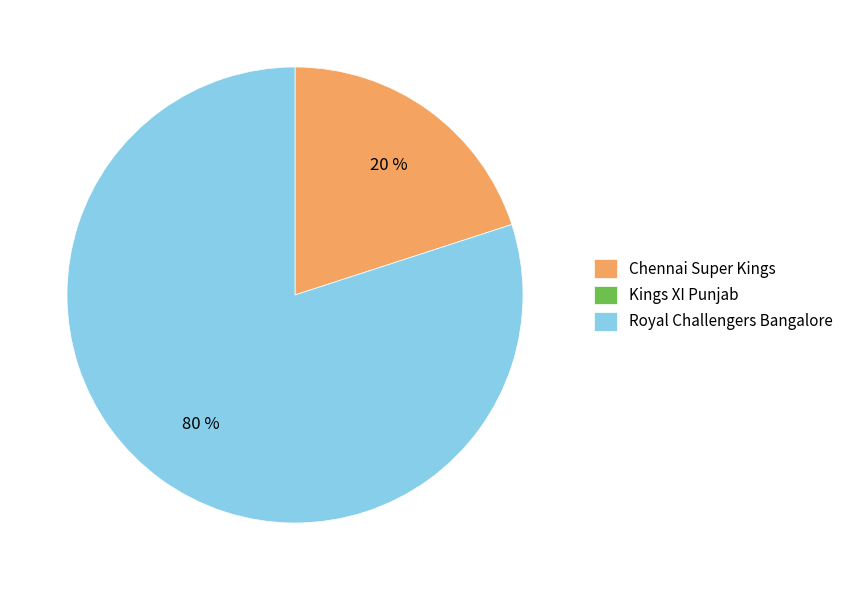

The Chennai Super Kings slice represents 20% of the pie. True or false?

True